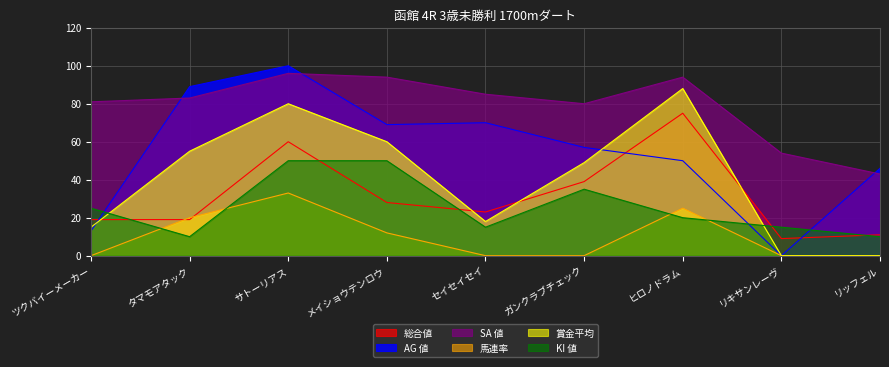

What position from the right is セイセイセイ?

5